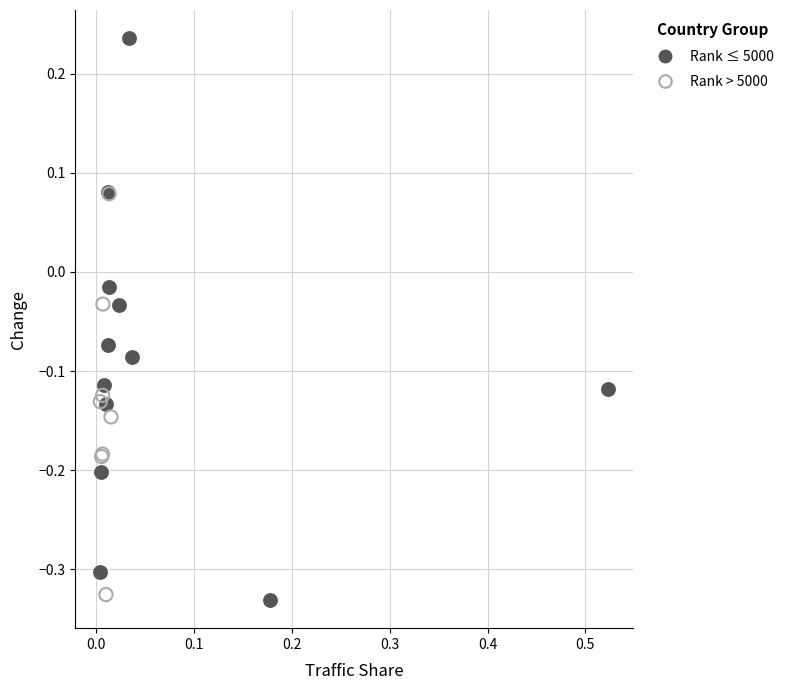

What are all the series names shown in the legend?

Rank ≤ 5000, Rank > 5000